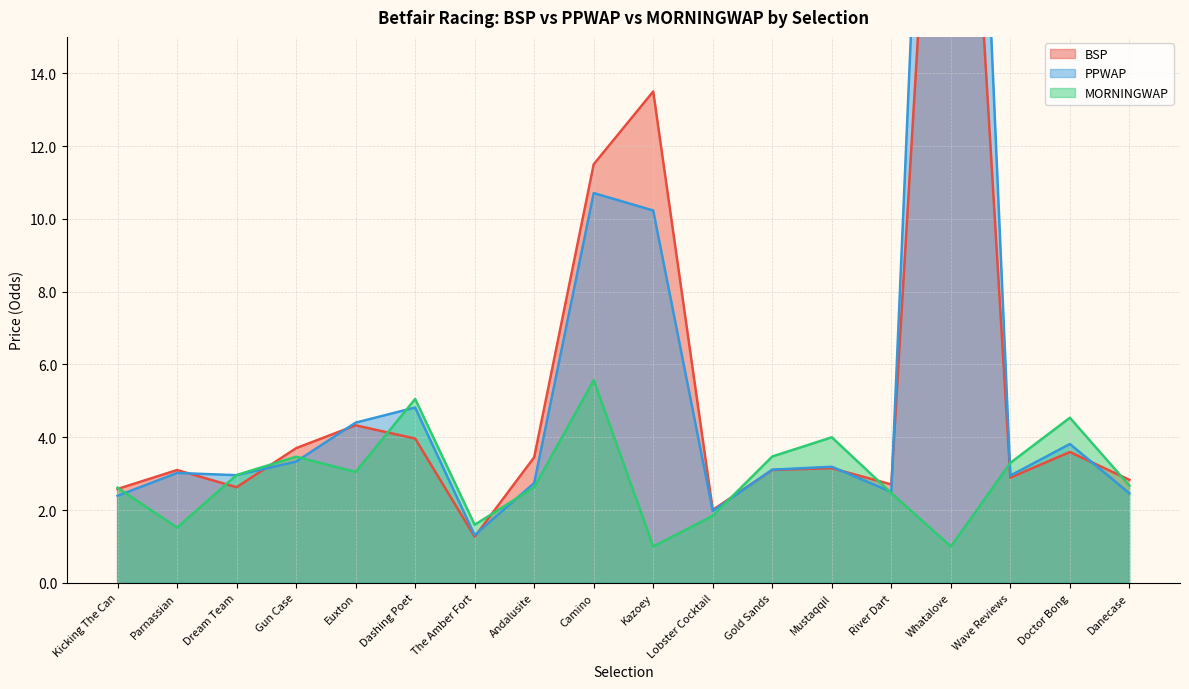

Is it true that MORNINGWAP equals 5.1 at Dashing Poet?

True